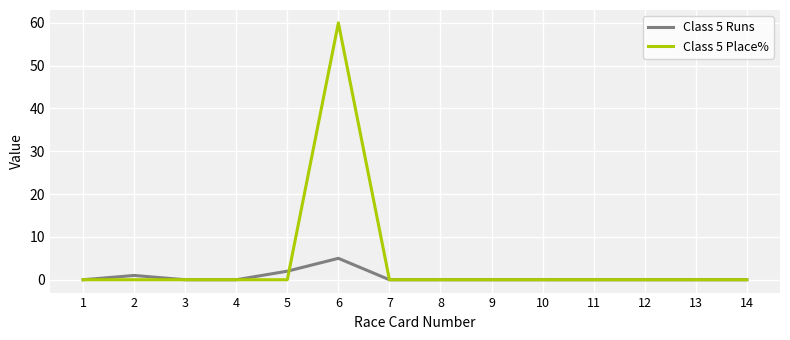

The value of Class 5 Place% at 7 is 0. True or false?

True